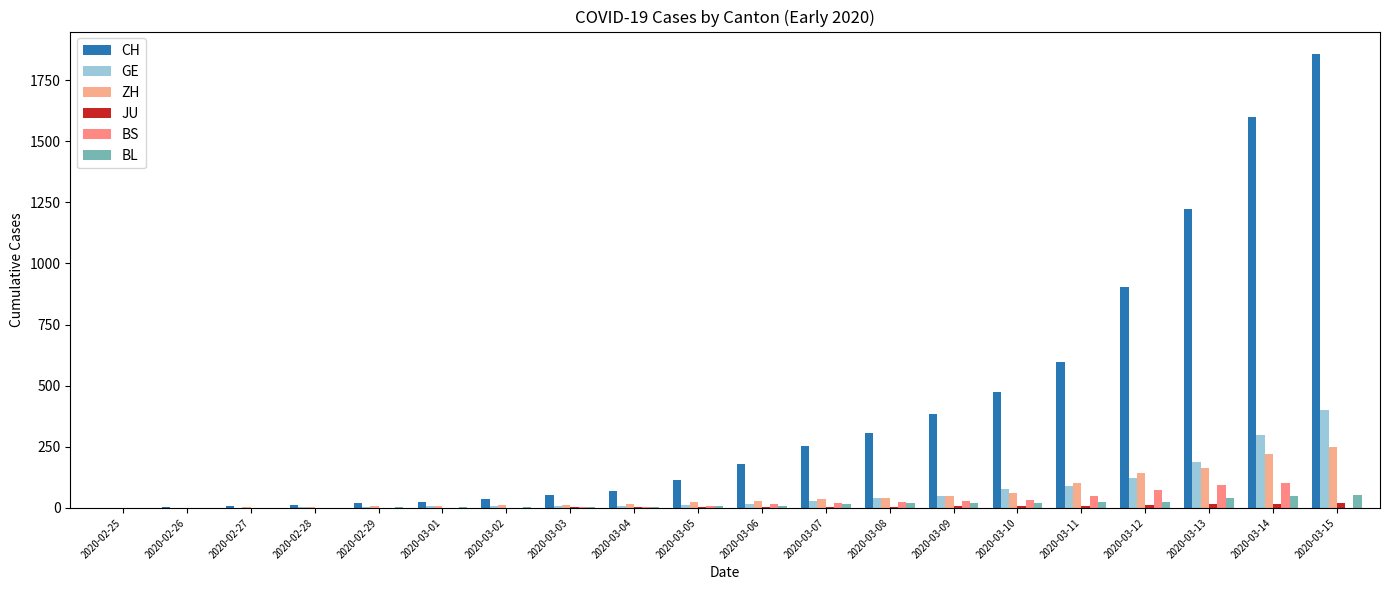

What position from the right is 2020-02-29?

16